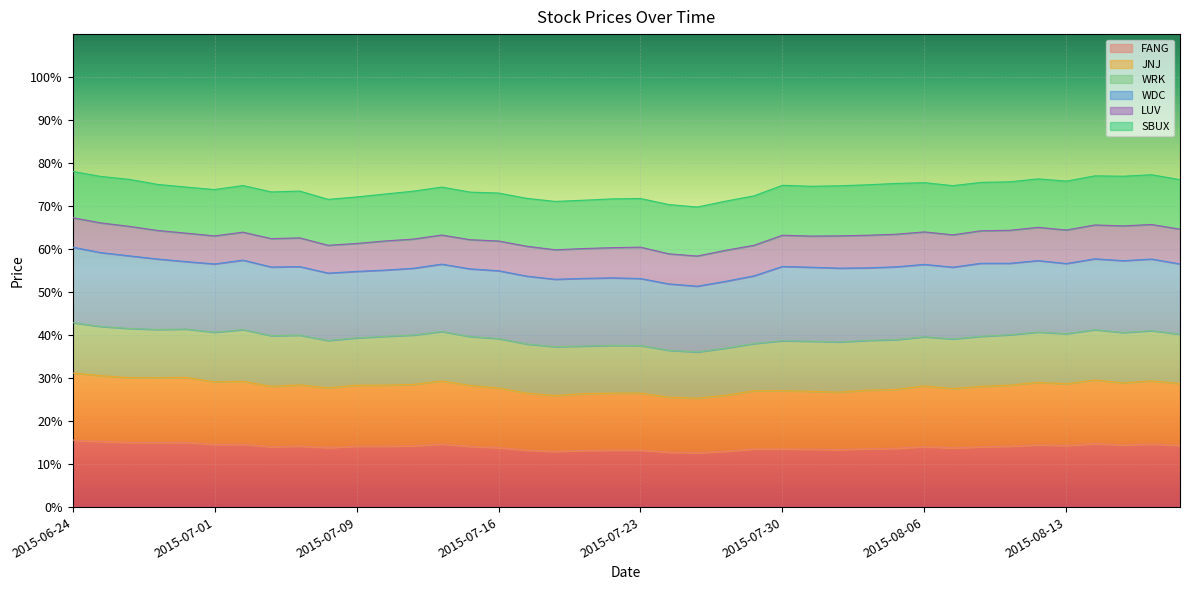

Which series has the largest total across all categories?

WDC